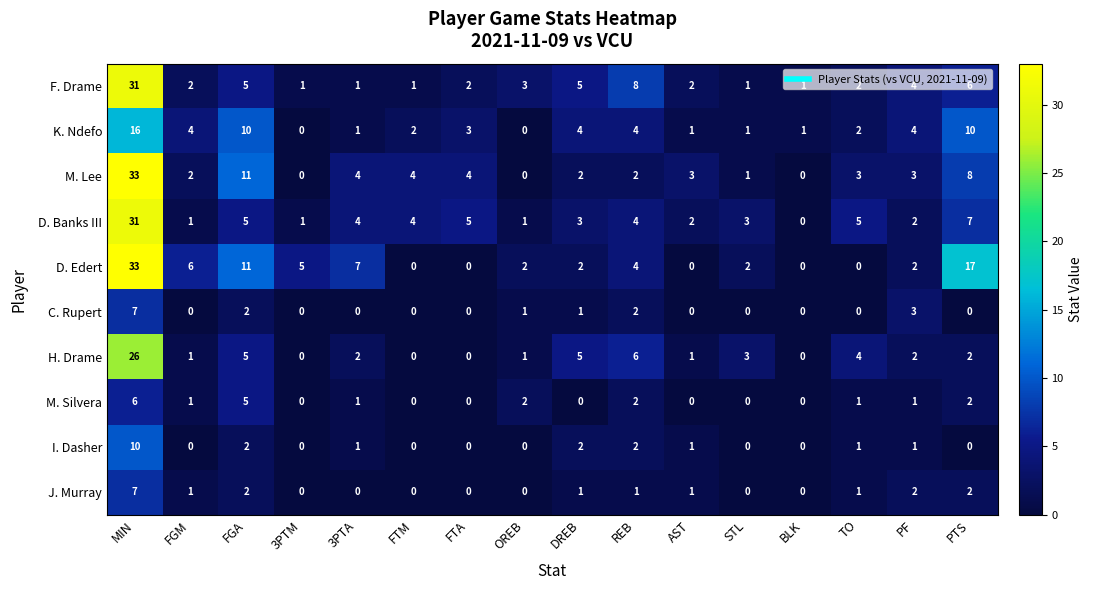

The value of J. Murray at TO is 0. True or false?

False